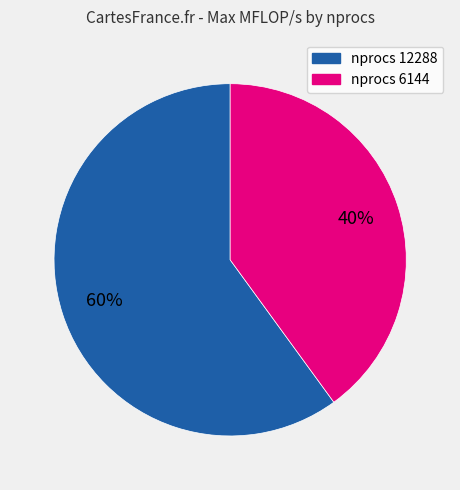

Is there any slice that represents more than half of the pie?

Yes